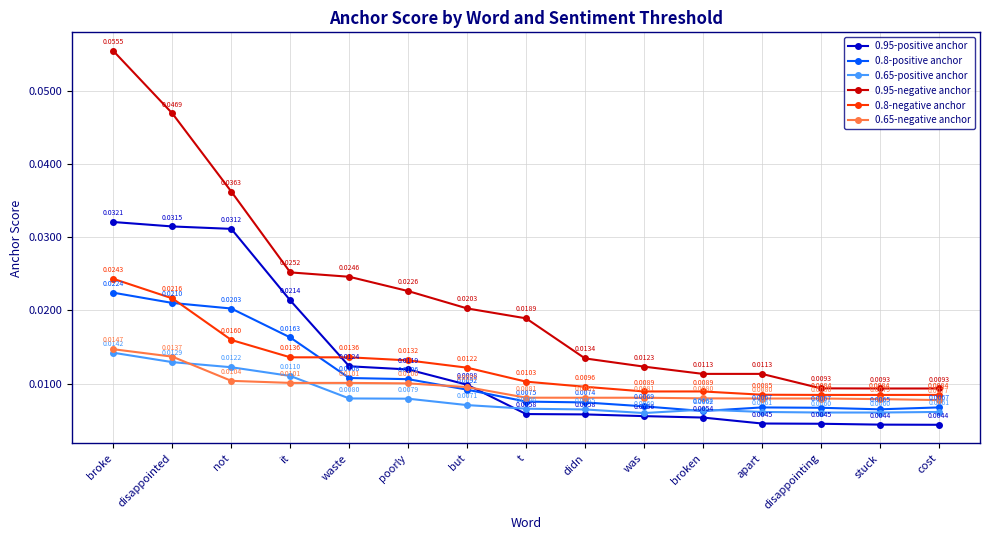

Where is the first local maximum for 0.65-positive anchor?

broken